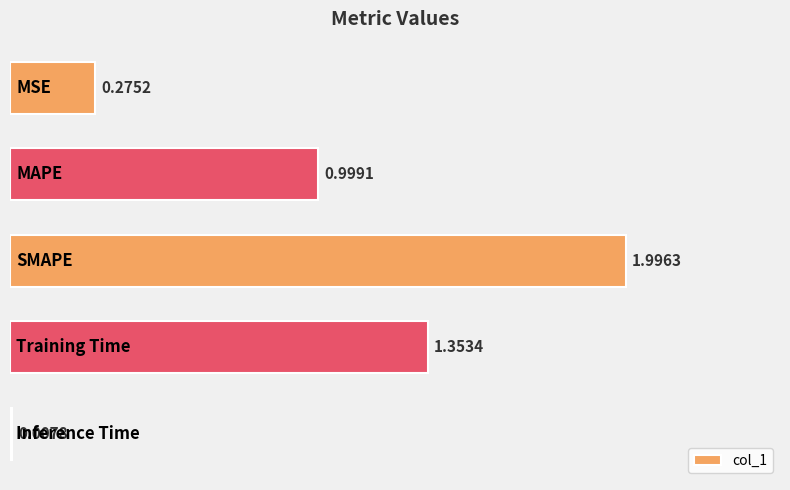

What is the difference between the maximum and minimum values?

2.0